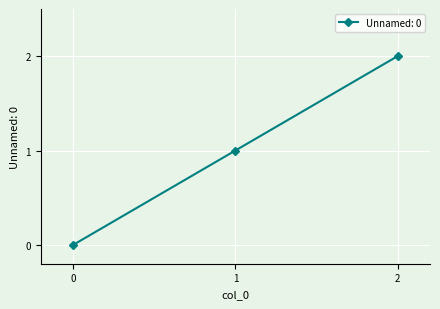

What is the value of the 3rd point from the left?

2